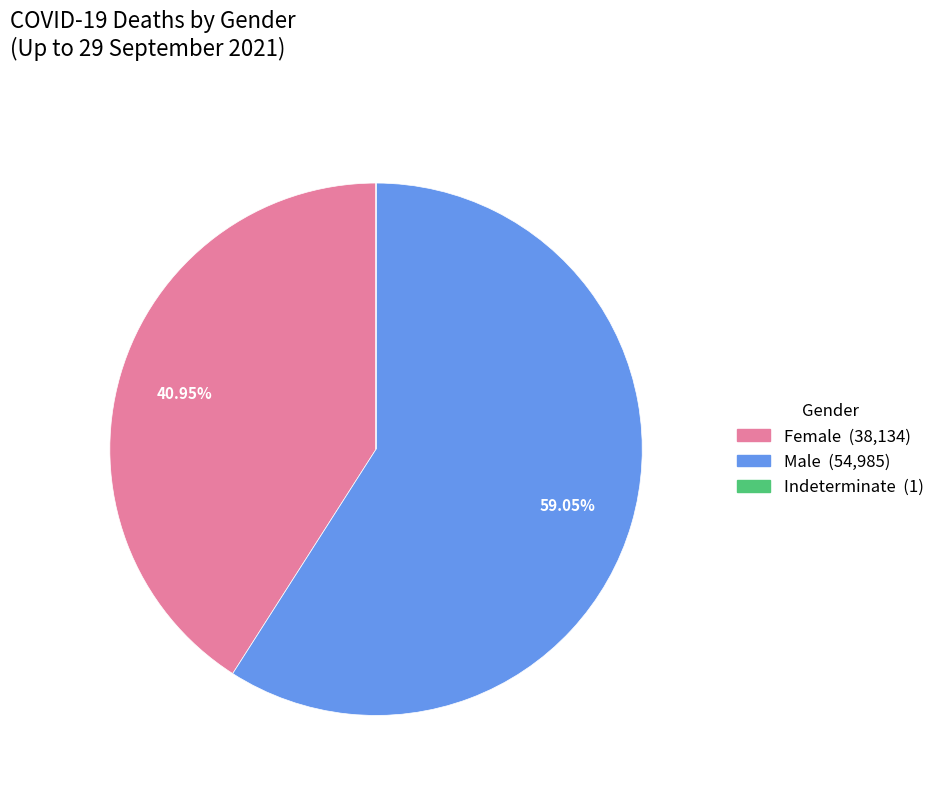

Is there a majority slice in this chart?

Yes